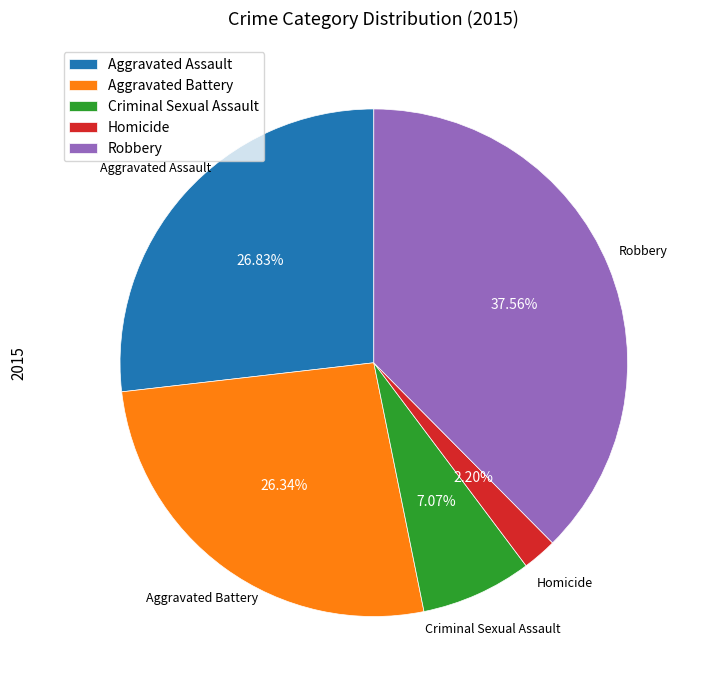

Which slice is the largest?

Robbery